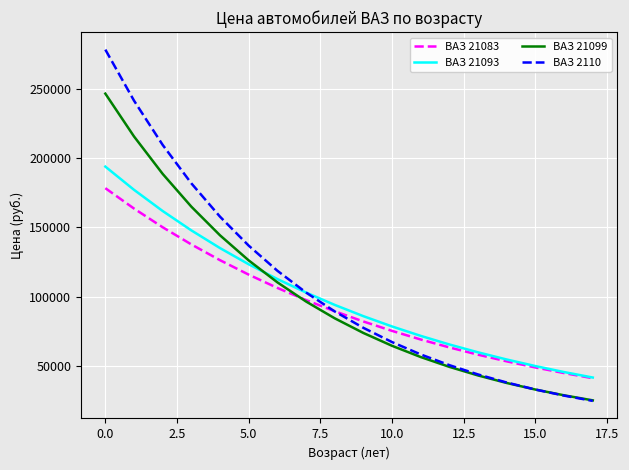

Which series has the largest range (max minus min)?

ВАЗ 2110